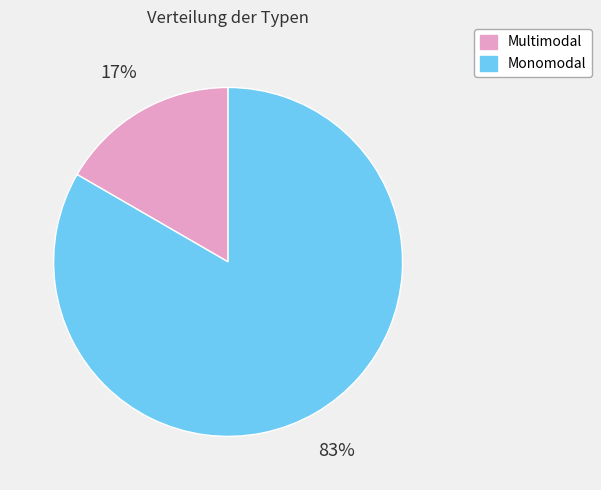

Which slice represents more than half of the pie?

Monomodal